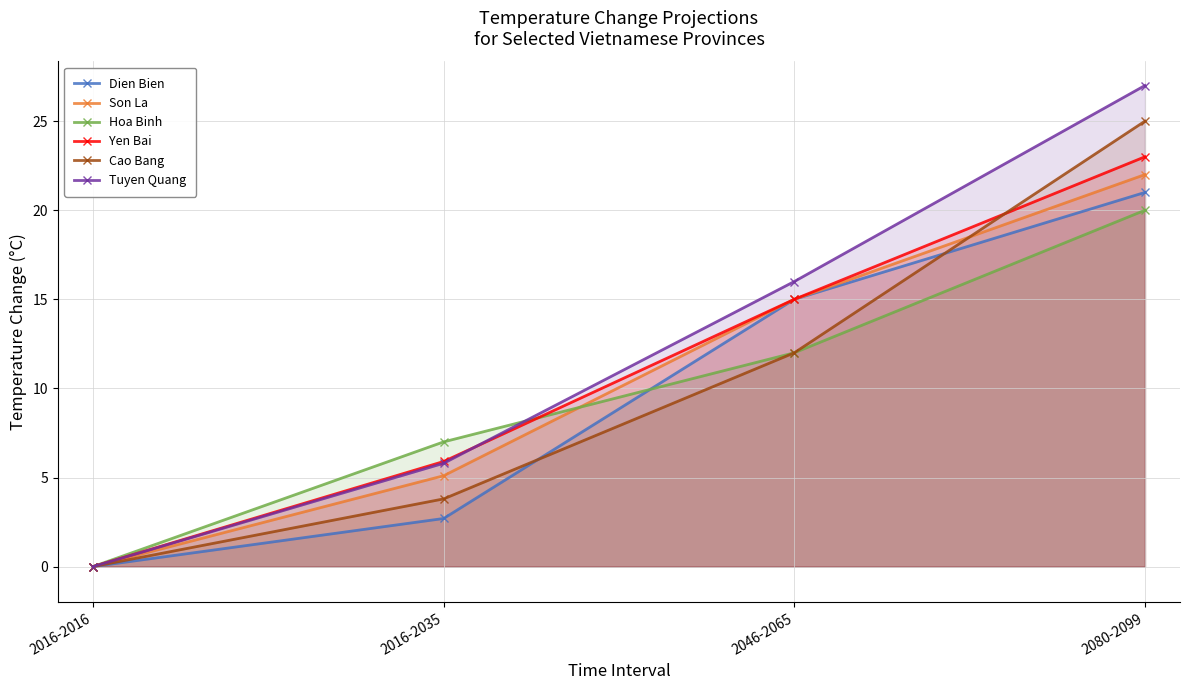

Between 2016-2035 and 2080-2099, which is larger?

2080-2099